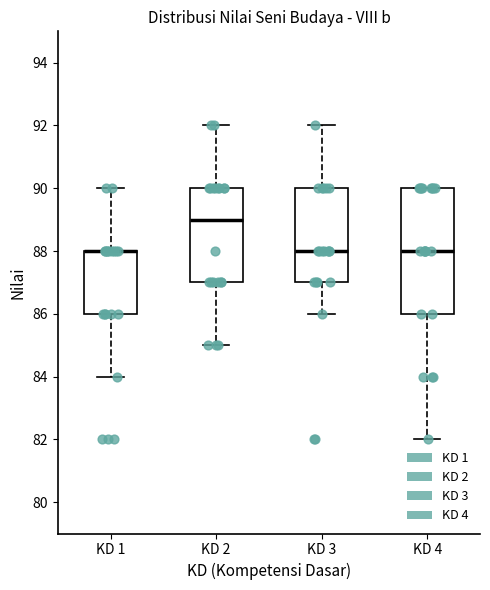

Where is the lower edge of the box for KD 3 on the y-axis? The values are not printed on the chart, so give them approximately, as read against the axis.

87